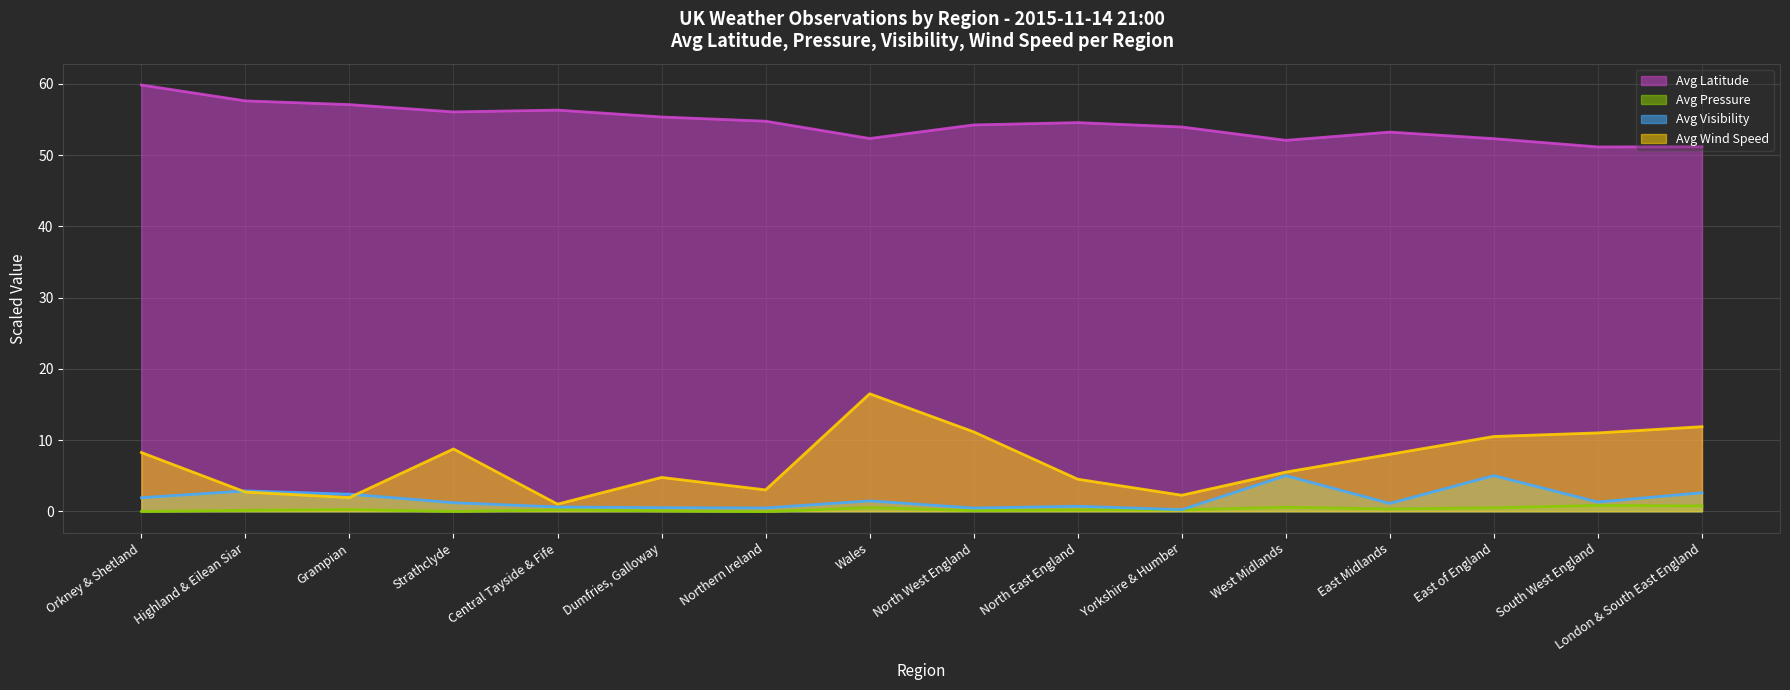

At which category does Avg Latitude reach its first local valley?

Strathclyde